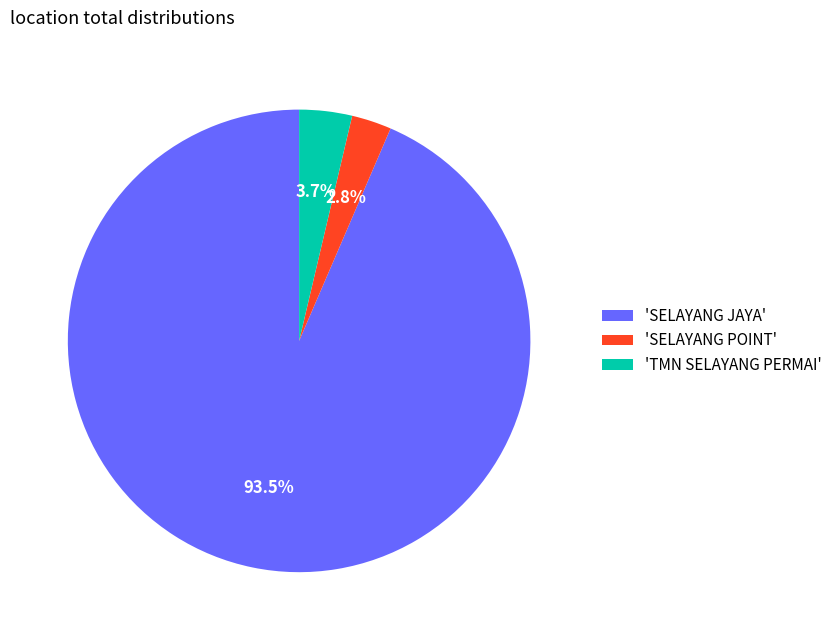

Combined, do 'SELAYANG POINT' and 'SELAYANG JAYA' account for over 50%?

Yes